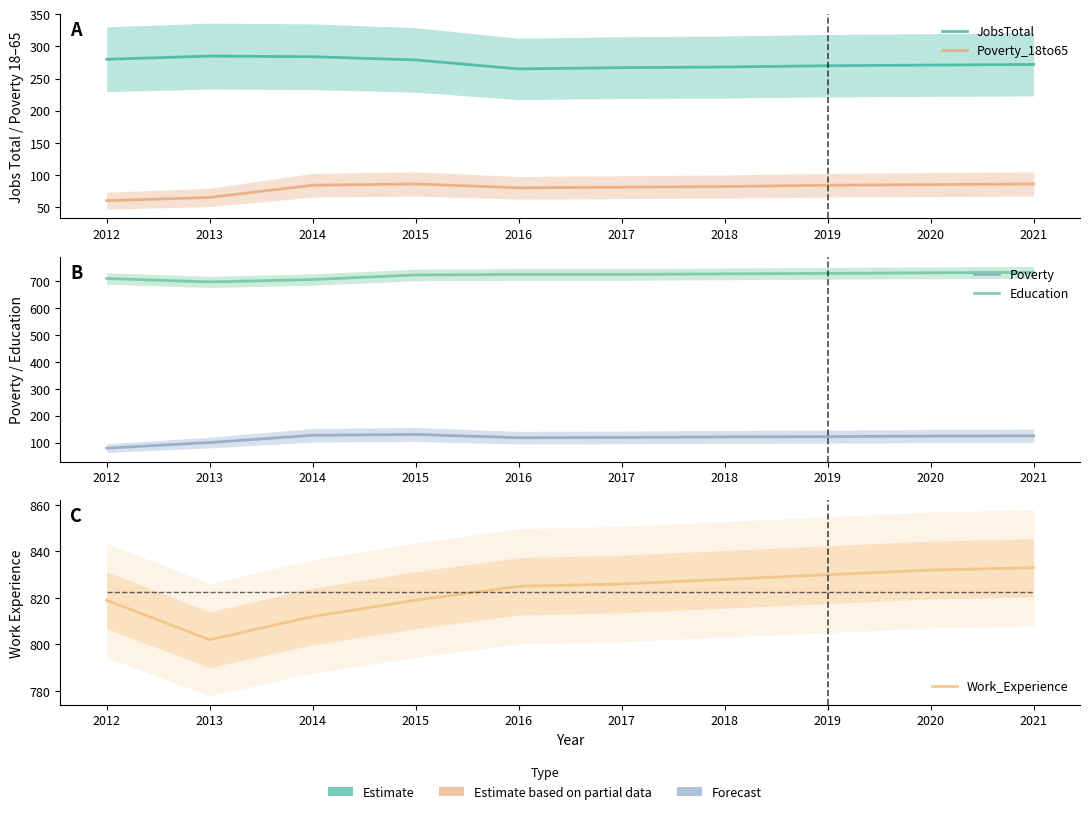

Which series has the largest total across all categories?

Work_Experience